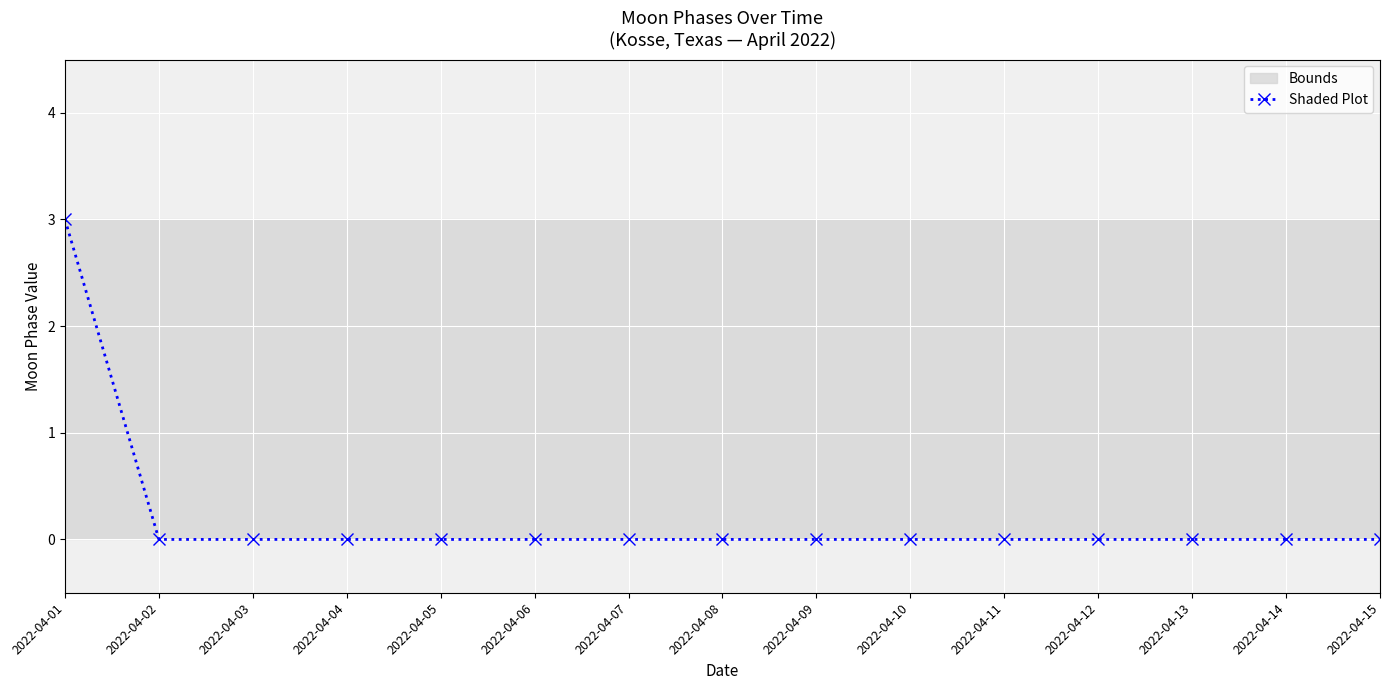

True or false: the data shows 2 at 2022-04-07.

False